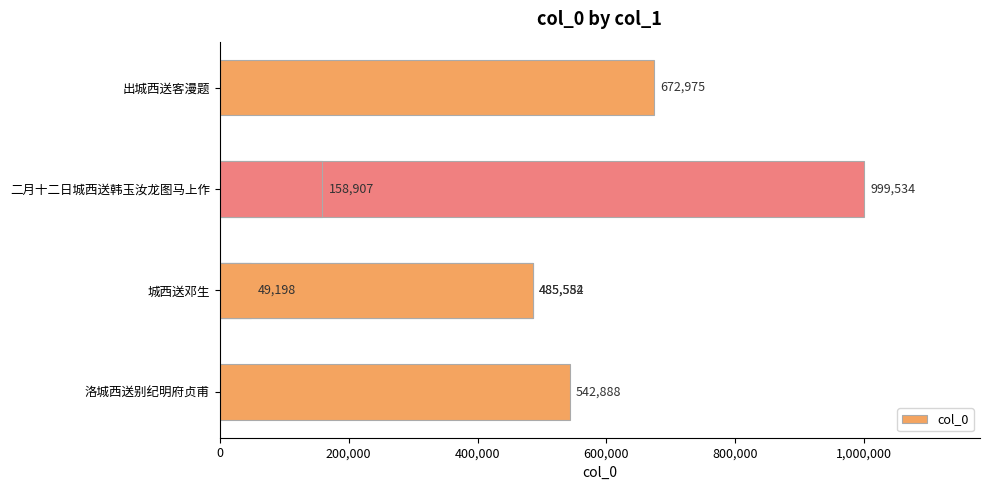

Reading left to right, transcribe all the data shown in this chart.

672975	999534	485582	158907	542888	49198	485554